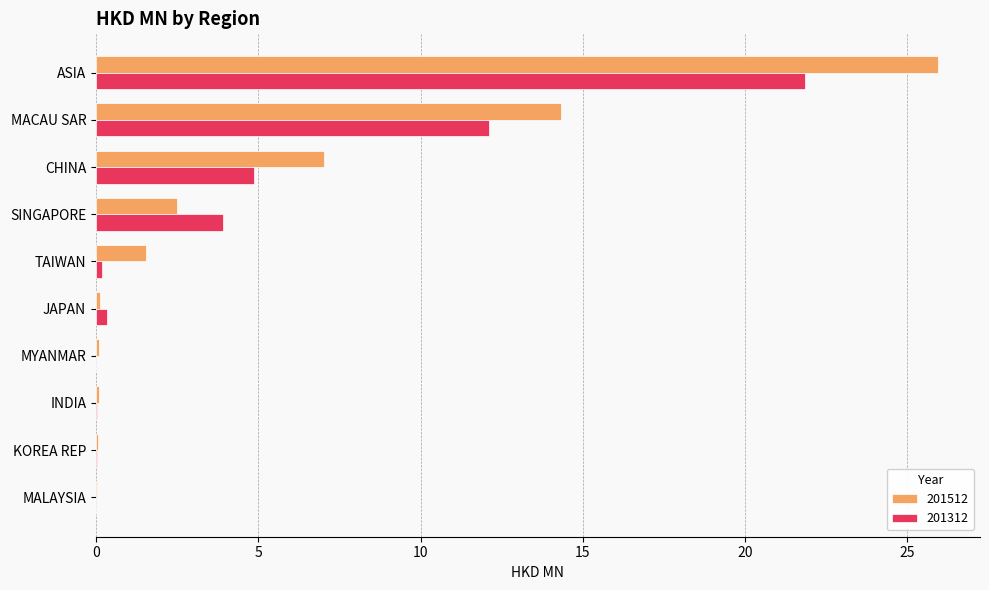

Which category has the highest value in the 201512 series?

ASIA